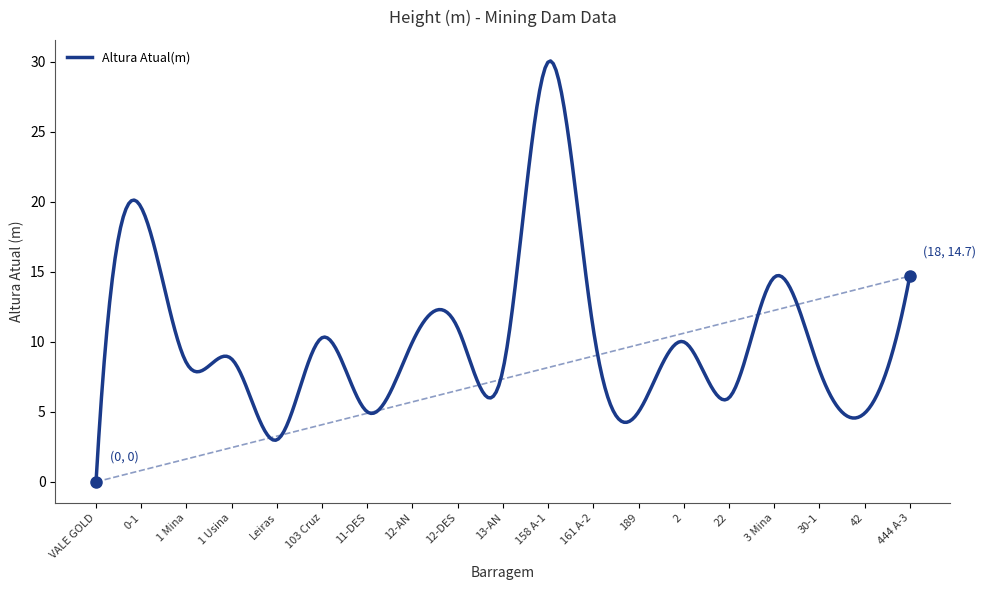

True or false: the data has more than 0 interior local peaks.

True